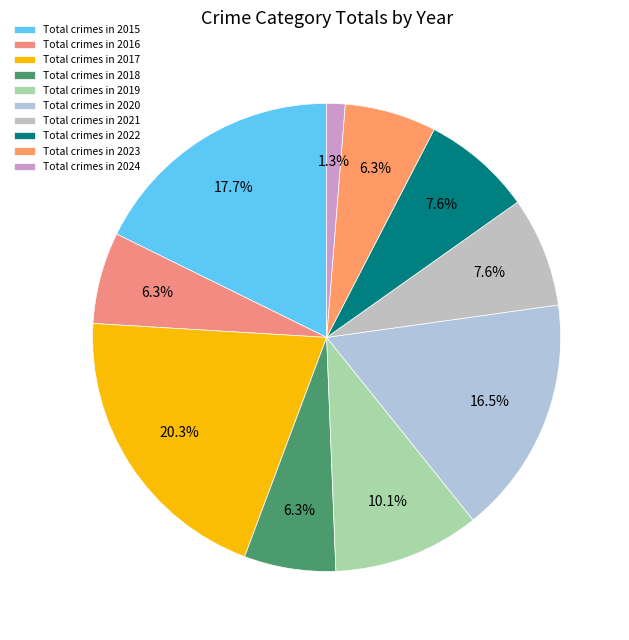

How many segments does this pie chart have?

10